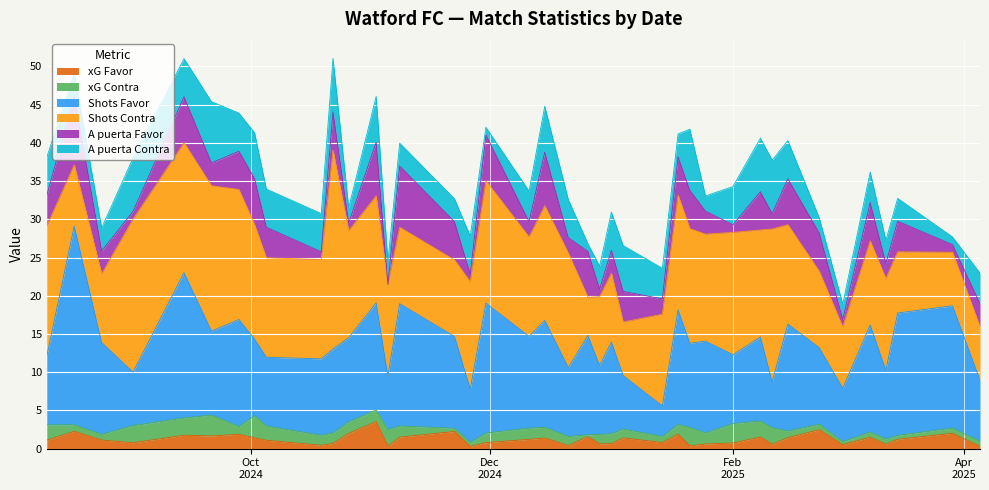

How many lines are shown in the chart?

6